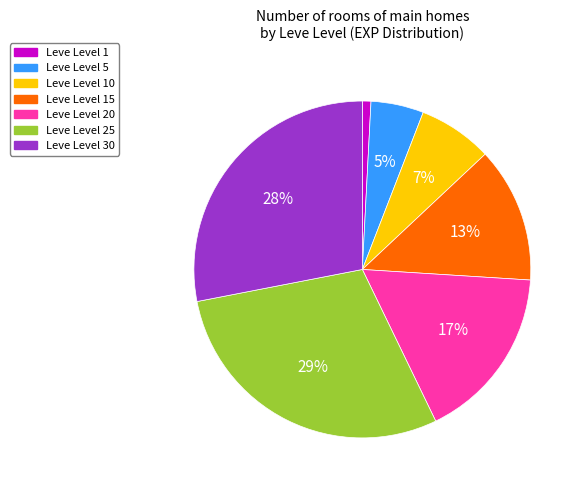

Is the sum of Leve Level 20 and Leve Level 1 greater than half?

No